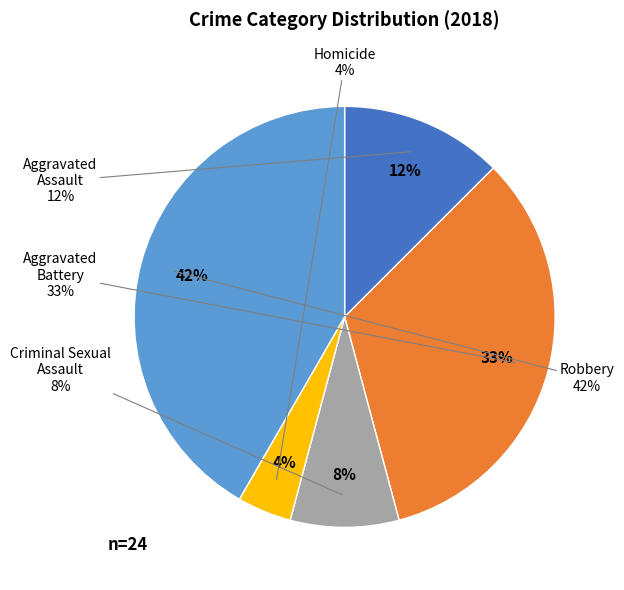

How many segments does this pie chart have?

5